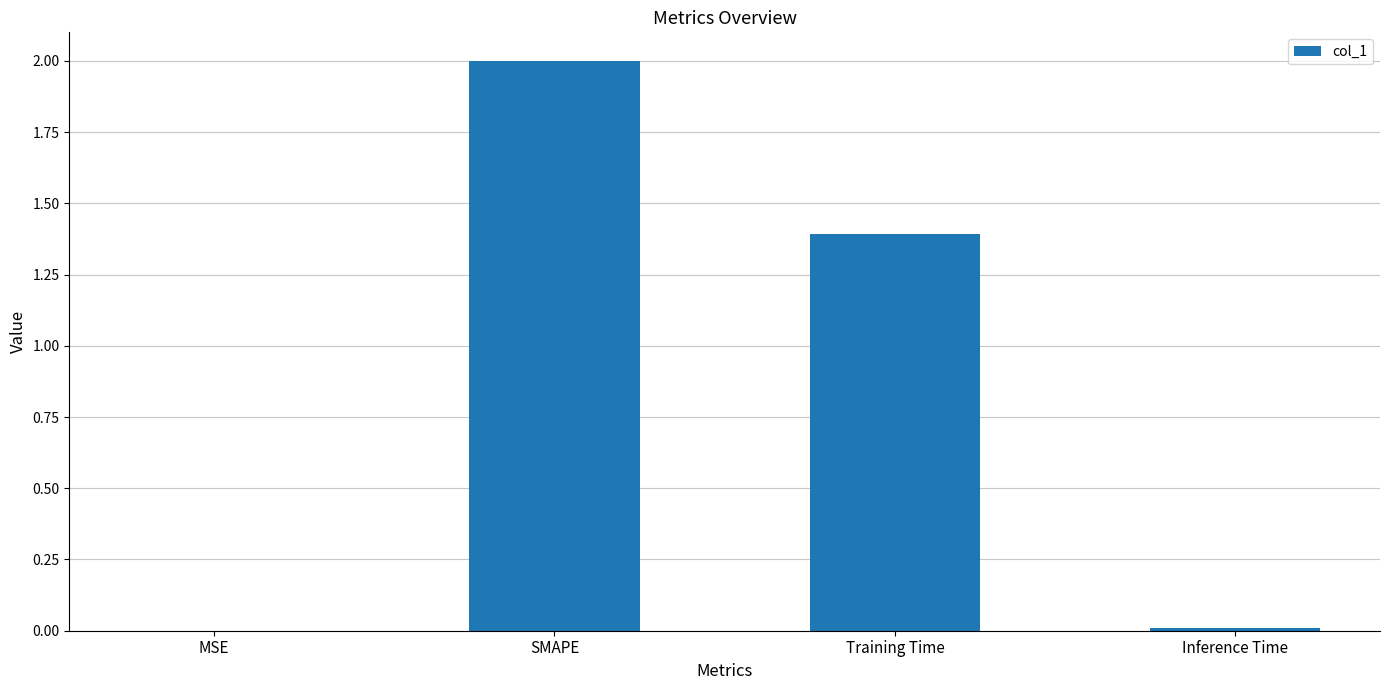

The value at SMAPE is 2.0. True or false?

True